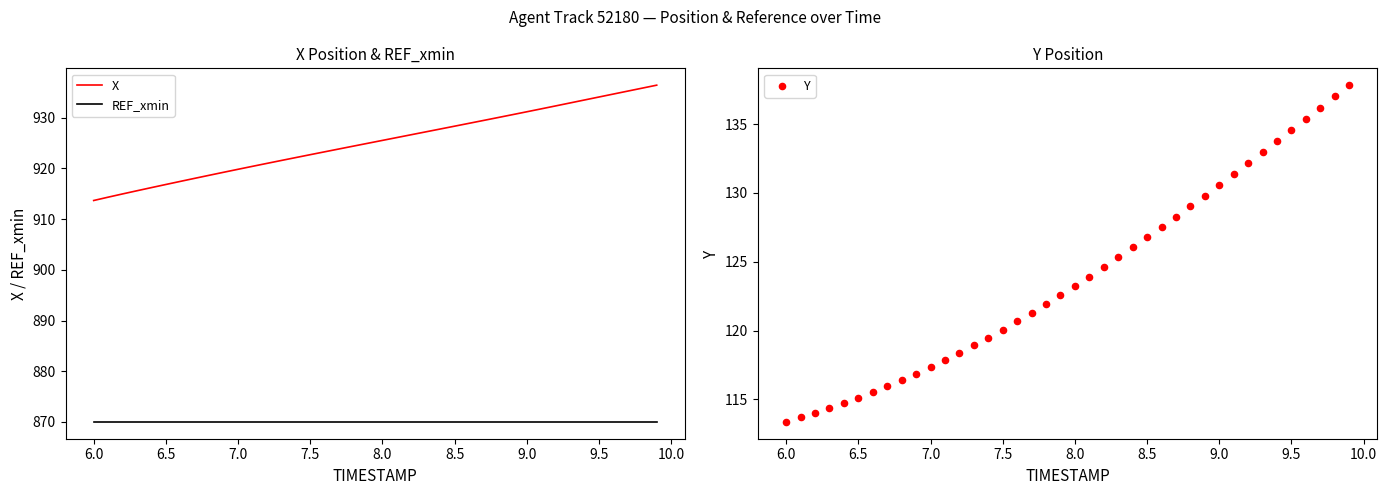

True or false: X and REF_xmin intersect in this chart.

False